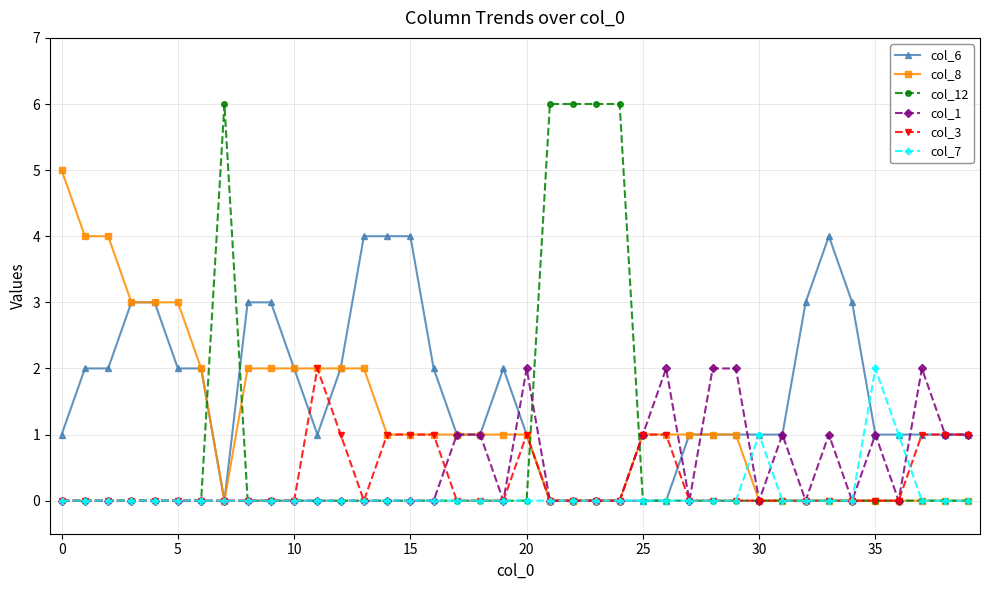

True or false: col_3 has more than 1 points higher than both neighbors.

True